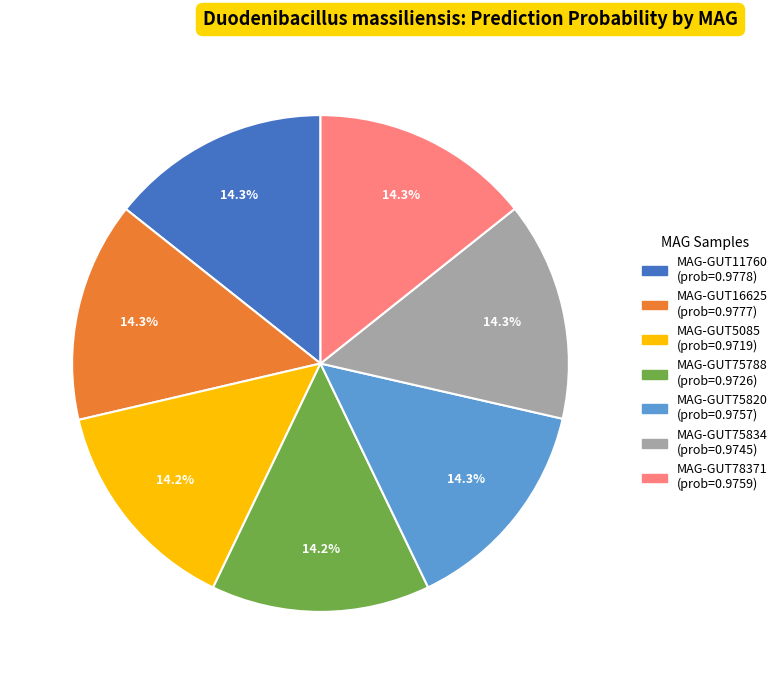

Is there a majority slice in this chart?

No